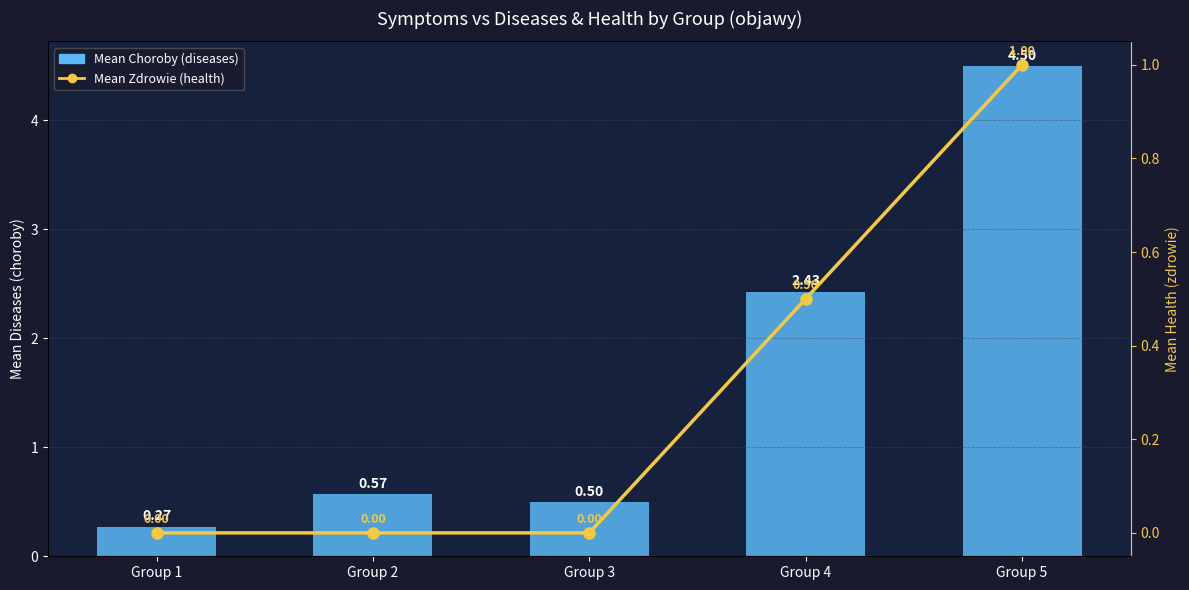

Rank the series at Group 5 from lowest to highest value.

Mean Zdrowie (health), Mean Choroby (diseases)